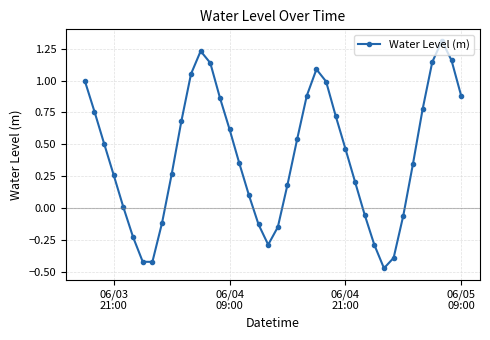

Count the number of data series in this chart.

1